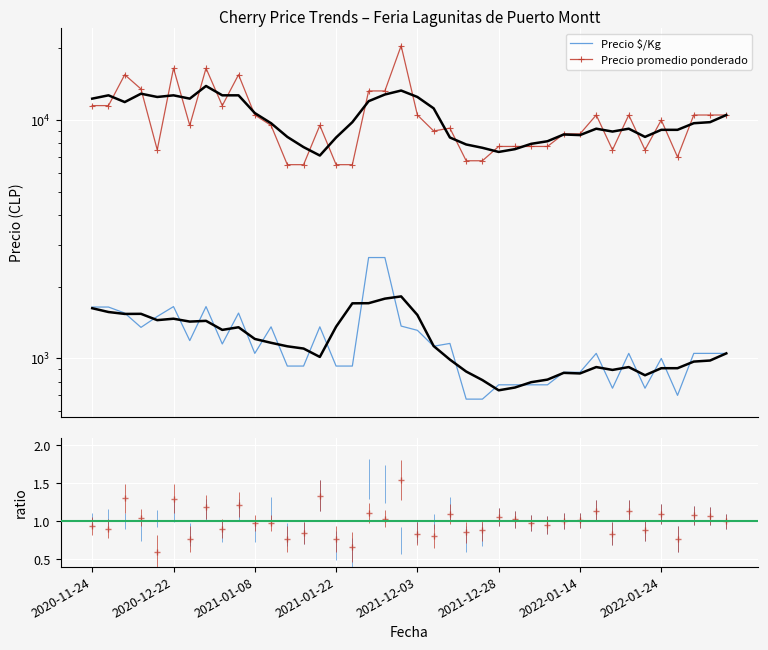

What is the label of the 27th point from the right?

13